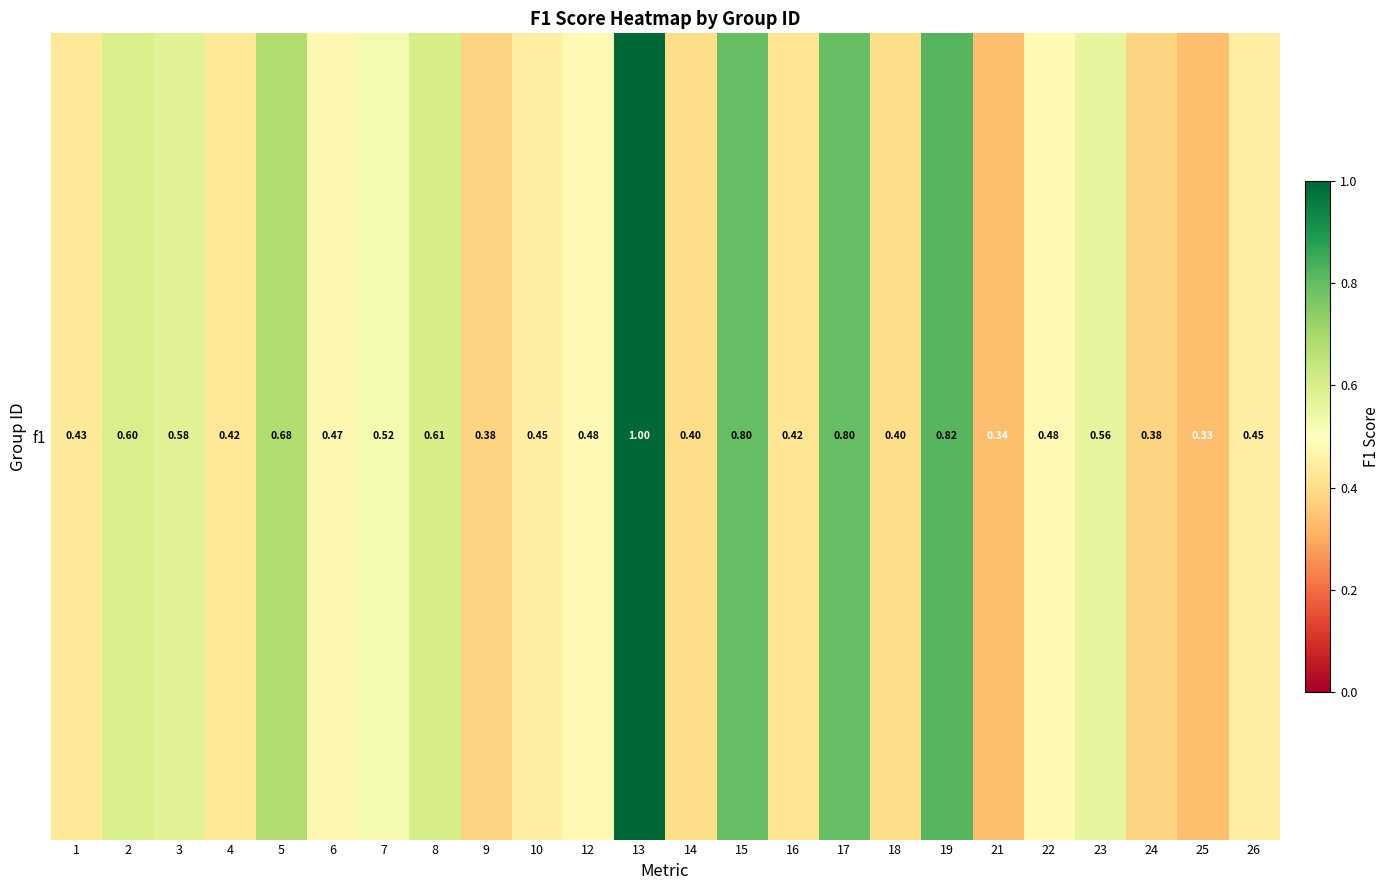

Reading left to right, list all the values displayed in this chart.

1=0.4	2=0.6	3=0.6	4=0.4	5=0.7	6=0.5	7=0.5	8=0.6	9=0.4	10=0.5	12=0.5	13=1.0	14=0.4	15=0.8	16=0.4	17=0.8	18=0.4	19=0.8	21=0.3	22=0.5	23=0.6	24=0.4	25=0.3	26=0.5